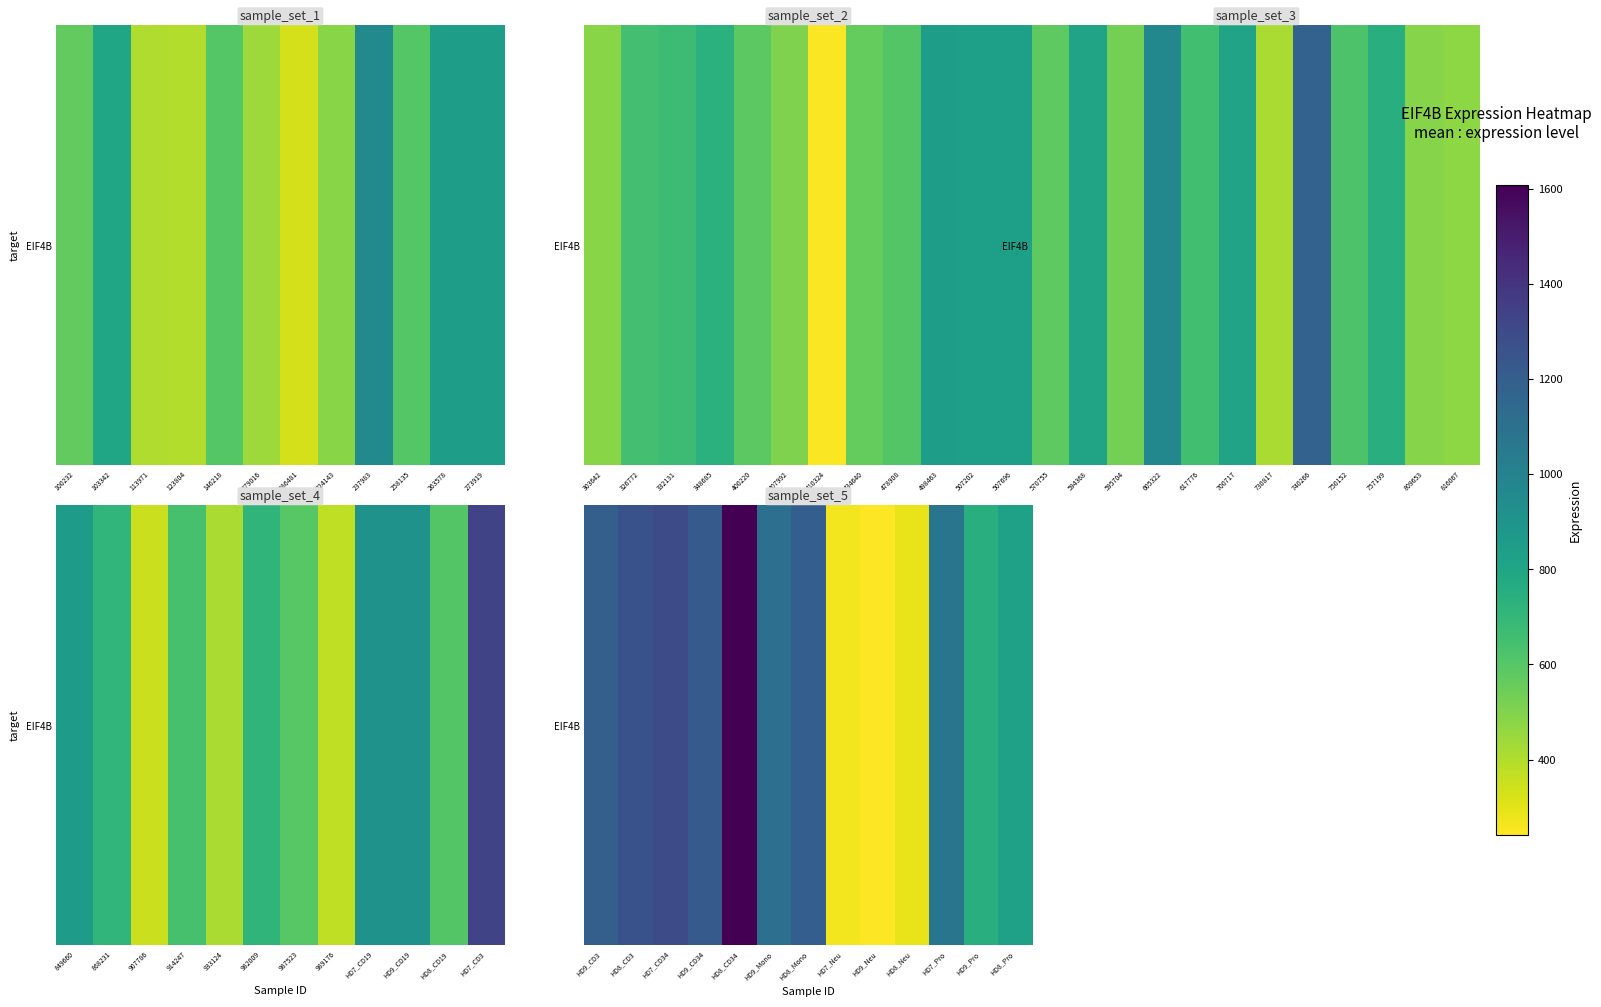

Which has a higher value, HD7_Neu or HD9_Pro?

HD9_Pro